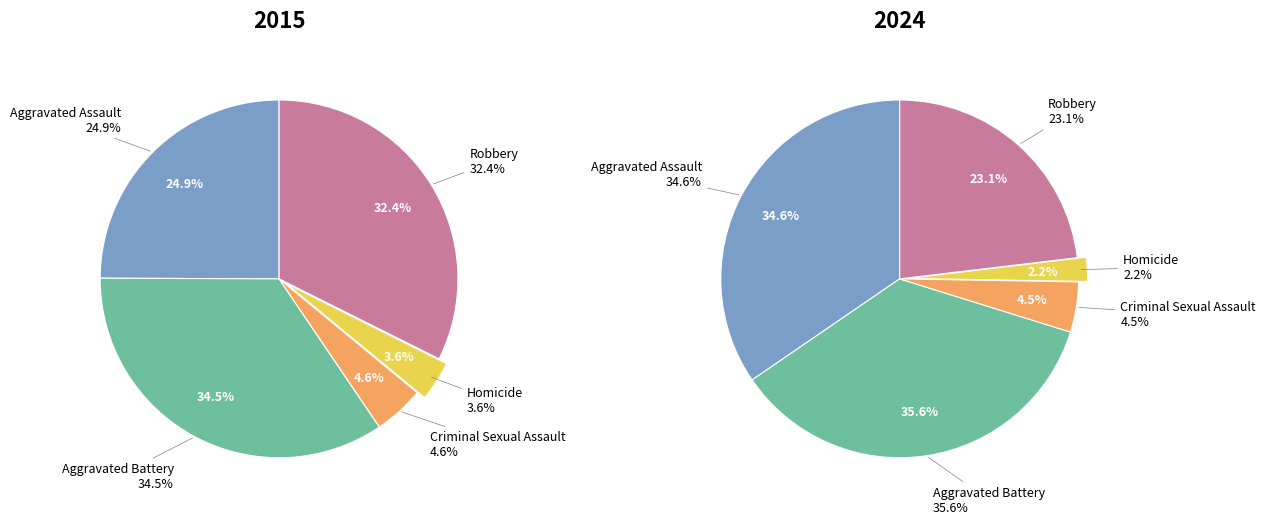

Is there any slice that represents more than half of the pie?

No